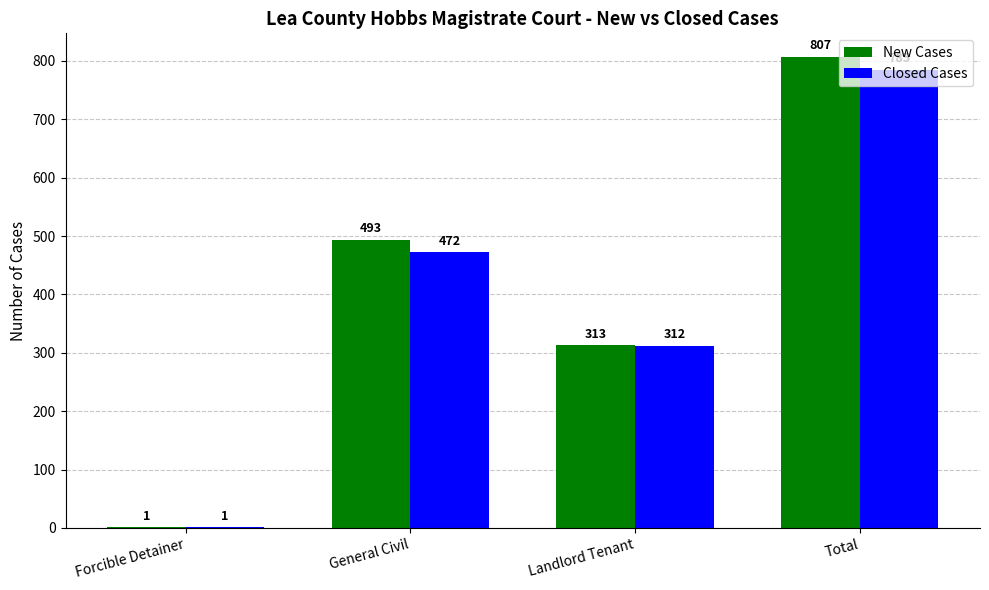

What is the sum of all New Cases values?

1614